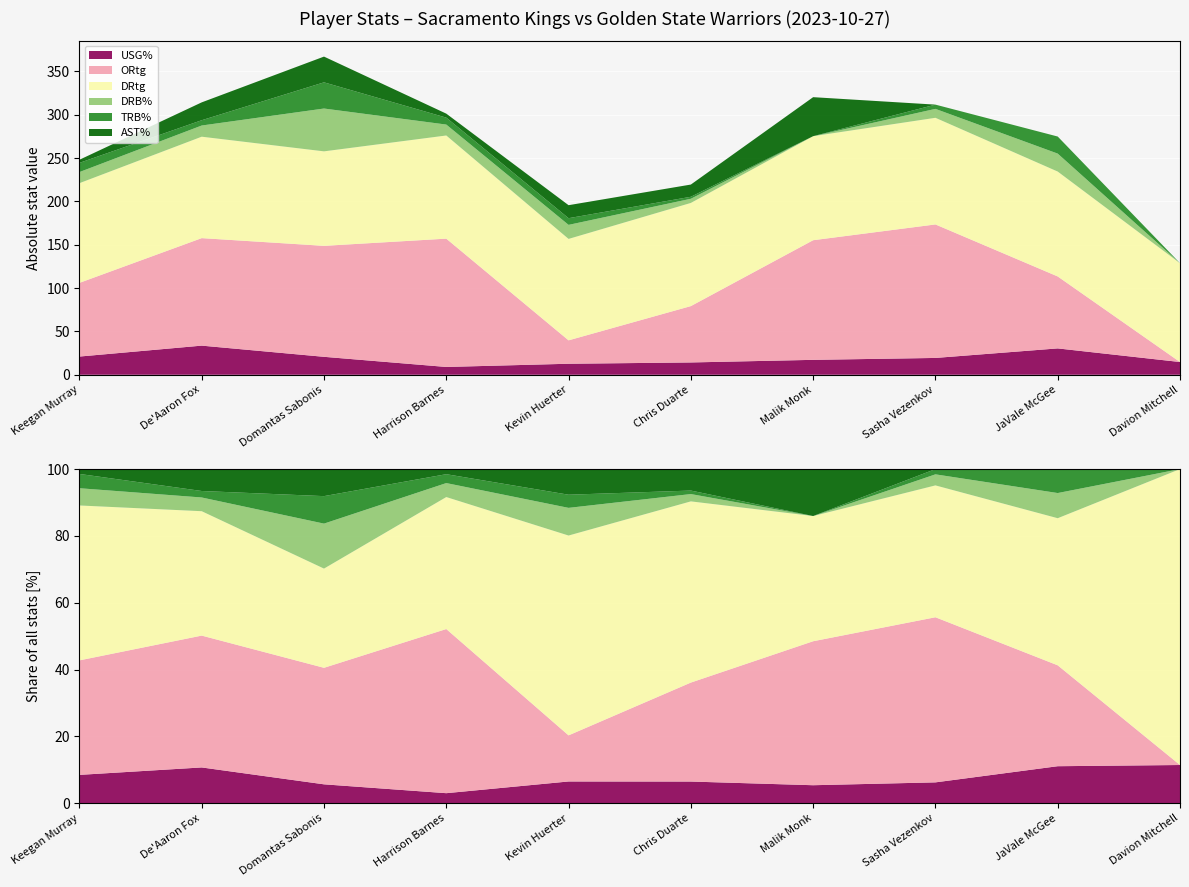

Reading left to right, transcribe all the data shown in this chart.

USG%: Keegan Murray=21.0	De'Aaron Fox=33.6	Domantas Sabonis=20.7	Harrison Barnes=9.0	Kevin Huerter=12.7	Chris Duarte=14.2	Malik Monk=17.2	Sasha Vezenkov=19.4	JaVale McGee=30.4	Davion Mitchell=14.7
ORtg: Keegan Murray=85.0	De'Aaron Fox=124.0	Domantas Sabonis=128.0	Harrison Barnes=148.0	Kevin Huerter=27.0	Chris Duarte=65.0	Malik Monk=138.0	Sasha Vezenkov=154.0	JaVale McGee=83.0	Davion Mitchell=0.0
DRtg: Keegan Murray=115.0	De'Aaron Fox=117.0	Domantas Sabonis=109.0	Harrison Barnes=119.0	Kevin Huerter=117.0	Chris Duarte=119.0	Malik Monk=120.0	Sasha Vezenkov=123.0	JaVale McGee=121.0	Davion Mitchell=114.0
DRB%: Keegan Murray=12.8	De'Aaron Fox=12.9	Domantas Sabonis=49.4	Harrison Barnes=12.6	Kevin Huerter=16.2	Chris Duarte=4.8	Malik Monk=0.0	Sasha Vezenkov=10.3	JaVale McGee=20.7	Davion Mitchell=0.0
TRB%: Keegan Murray=10.6	De'Aaron Fox=6.1	Domantas Sabonis=30.2	Harrison Barnes=8.0	Kevin Huerter=7.7	Chris Duarte=2.3	Malik Monk=0.0	Sasha Vezenkov=4.9	JaVale McGee=19.7	Davion Mitchell=0.0
AST%: Keegan Murray=3.6	De'Aaron Fox=20.6	Domantas Sabonis=29.7	Harrison Barnes=4.6	Kevin Huerter=15.0	Chris Duarte=14.1	Malik Monk=45.0	Sasha Vezenkov=0.0	JaVale McGee=0.0	Davion Mitchell=0.0